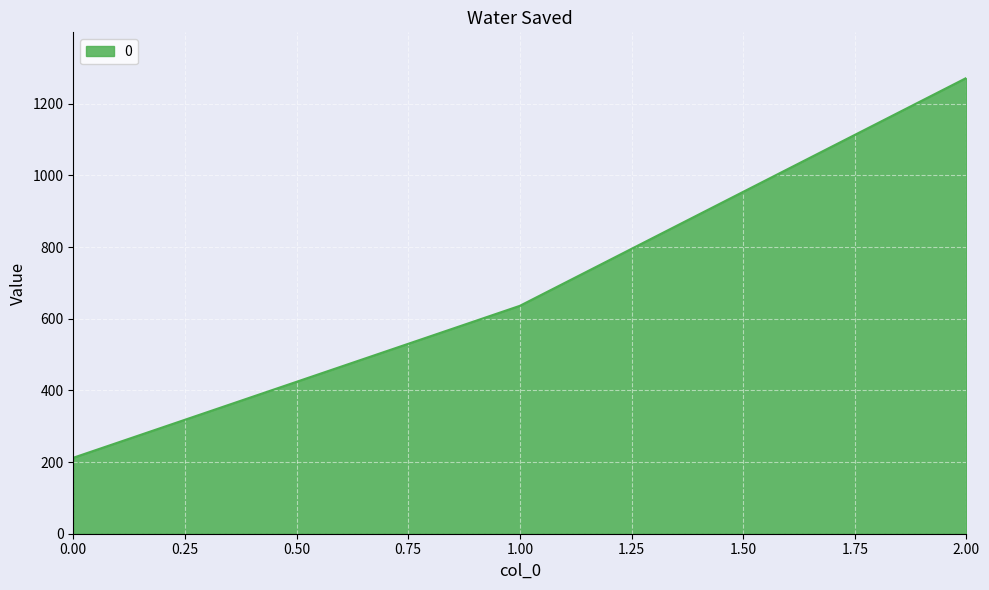

What is the difference between the maximum and minimum values?

1060